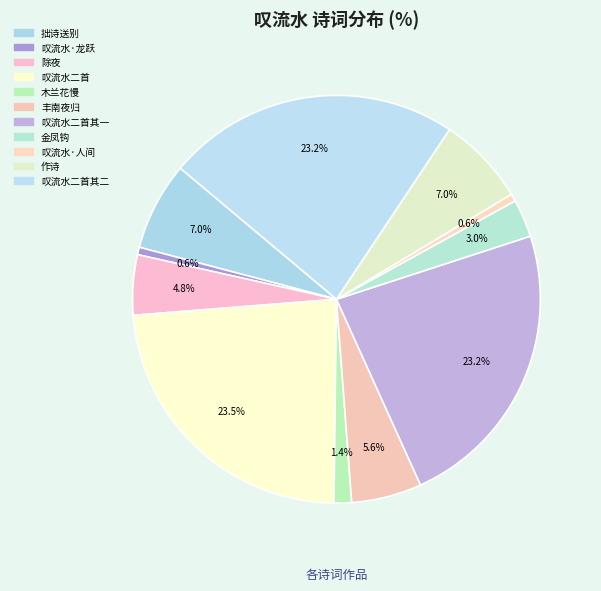

How many segments does this pie chart have?

11